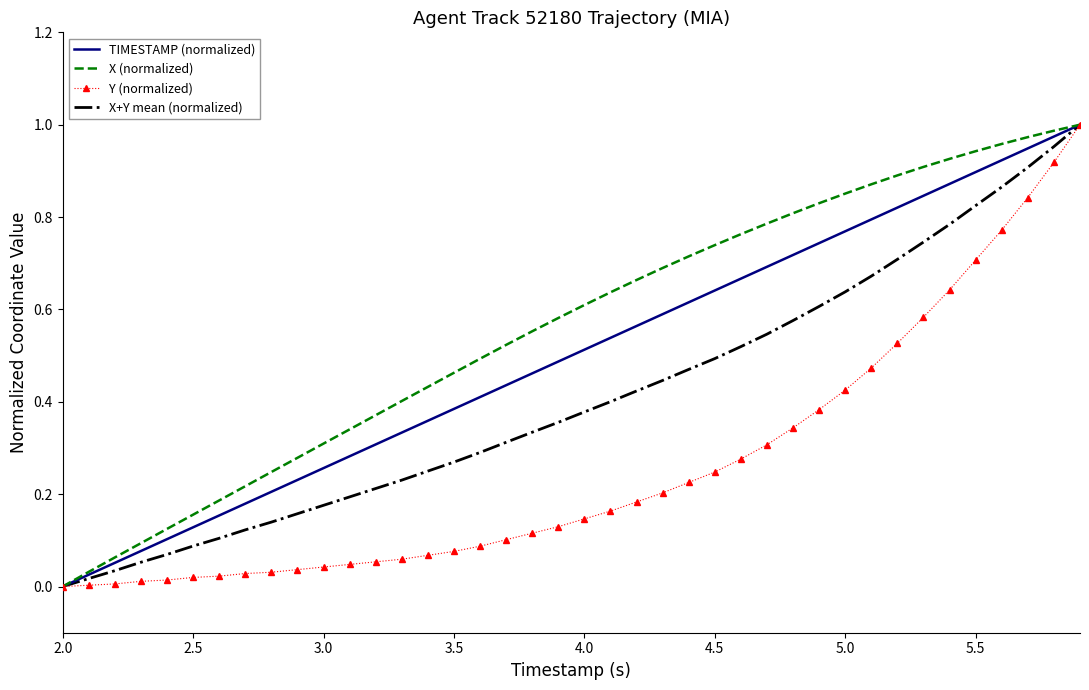

Which series has the largest total across all categories?

X (normalized)